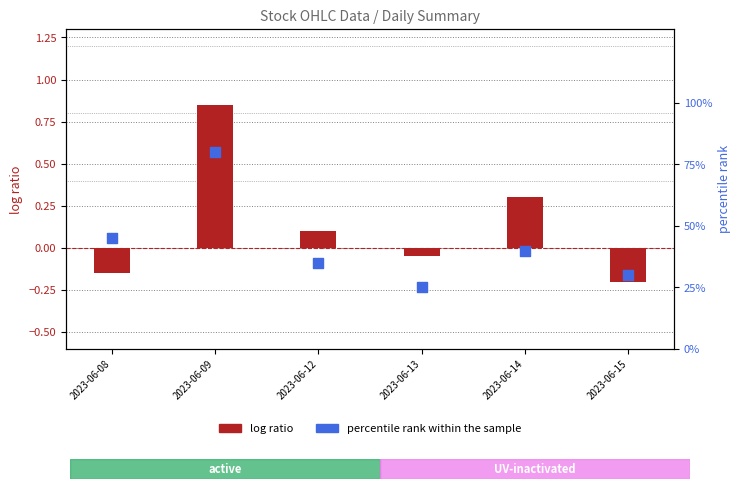

Which series contains the highest Y value?

log ratio